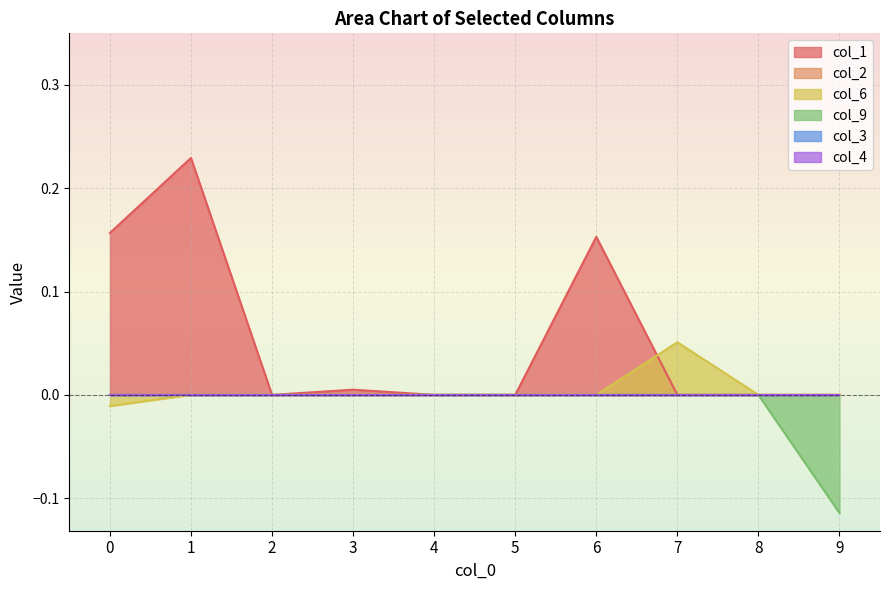

True or false: col_6 and col_1 cross at least once.

True